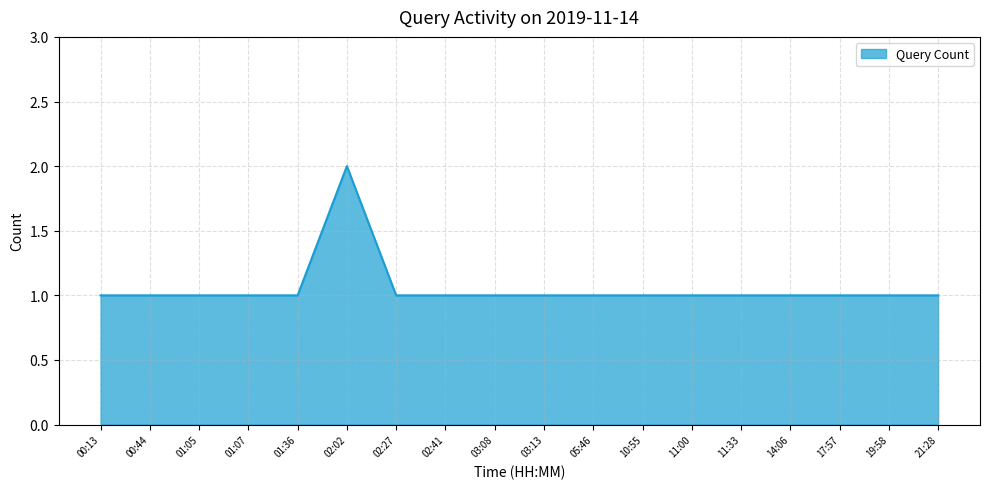

The value at 01:07 is 1. True or false?

True